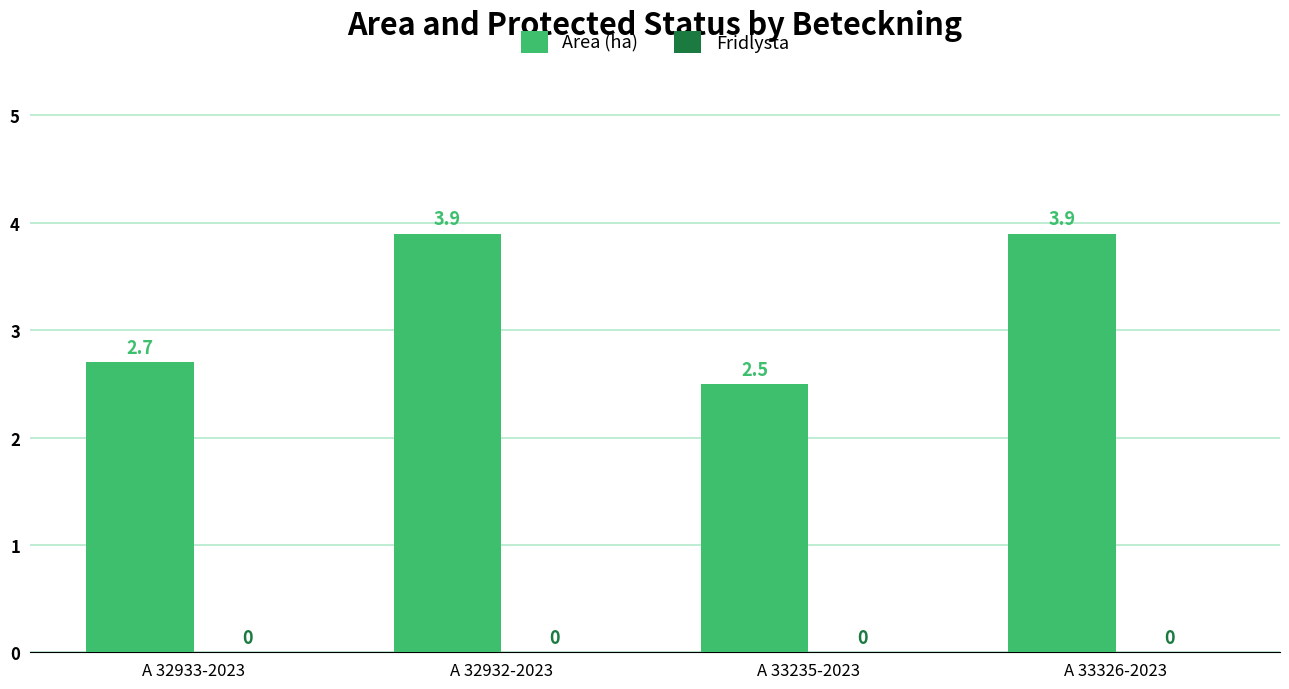

Where does the data first go above 3?

A 32932-2023